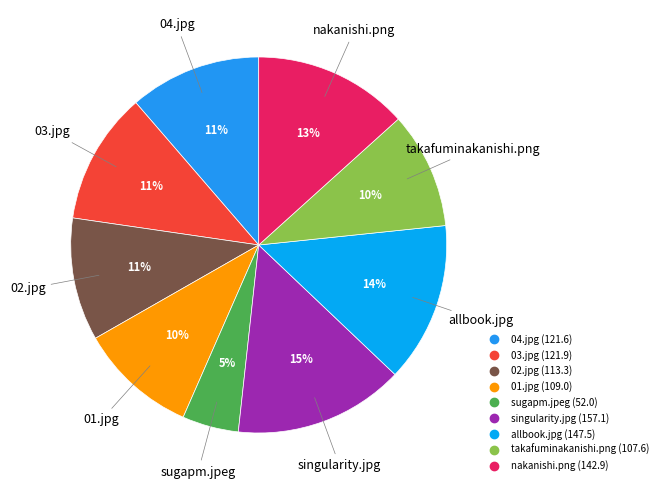

To the nearest percent, what is the average slice percentage?

11%